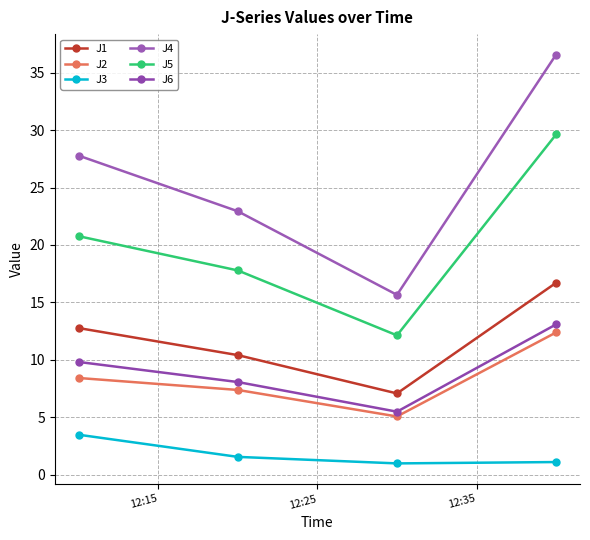

True or false: J5 has more than 2 points higher than both neighbors.

False